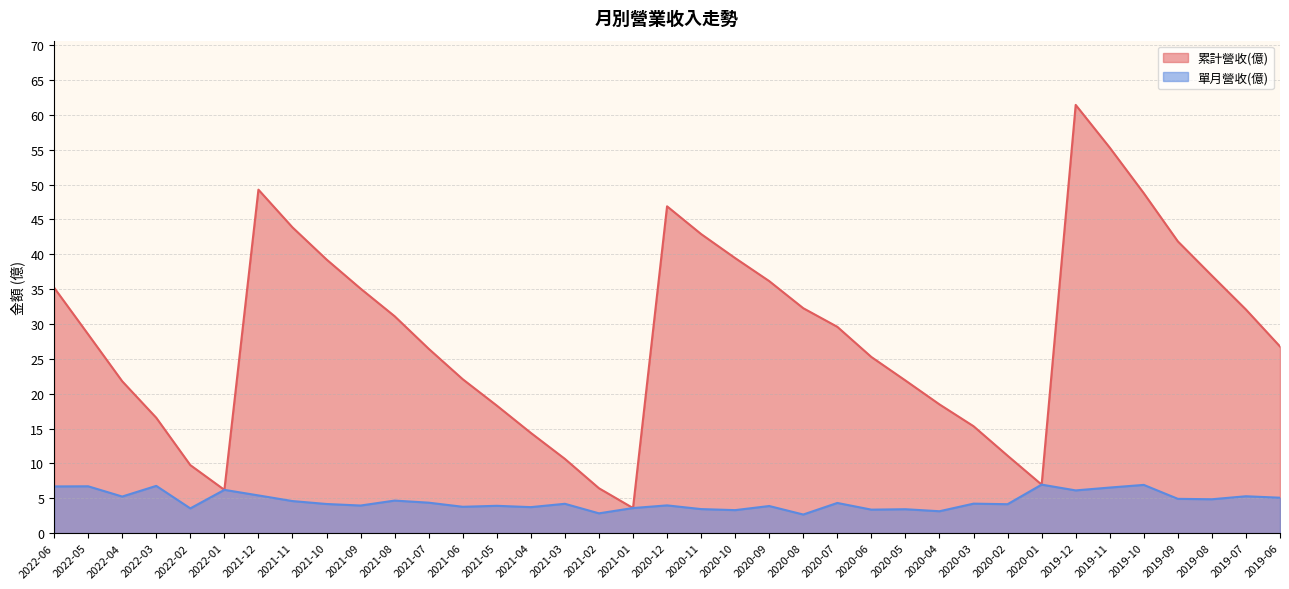

True or false: 累計營收(億) and 單月營收(億) cross at least once.

False